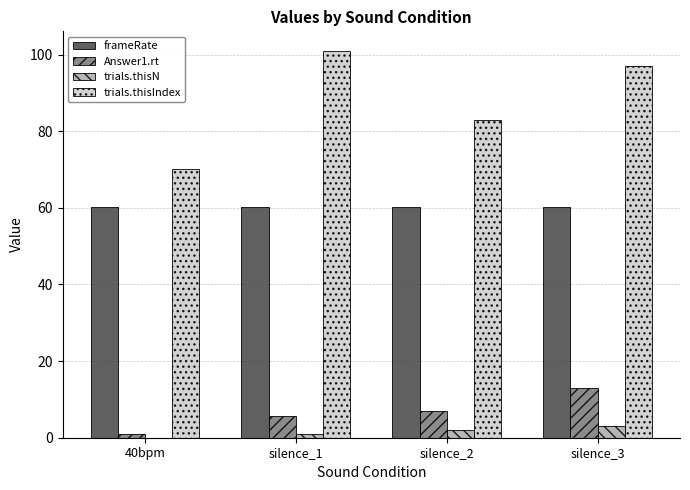

Is it true that Answer1.rt equals 5.7 at silence_1?

True